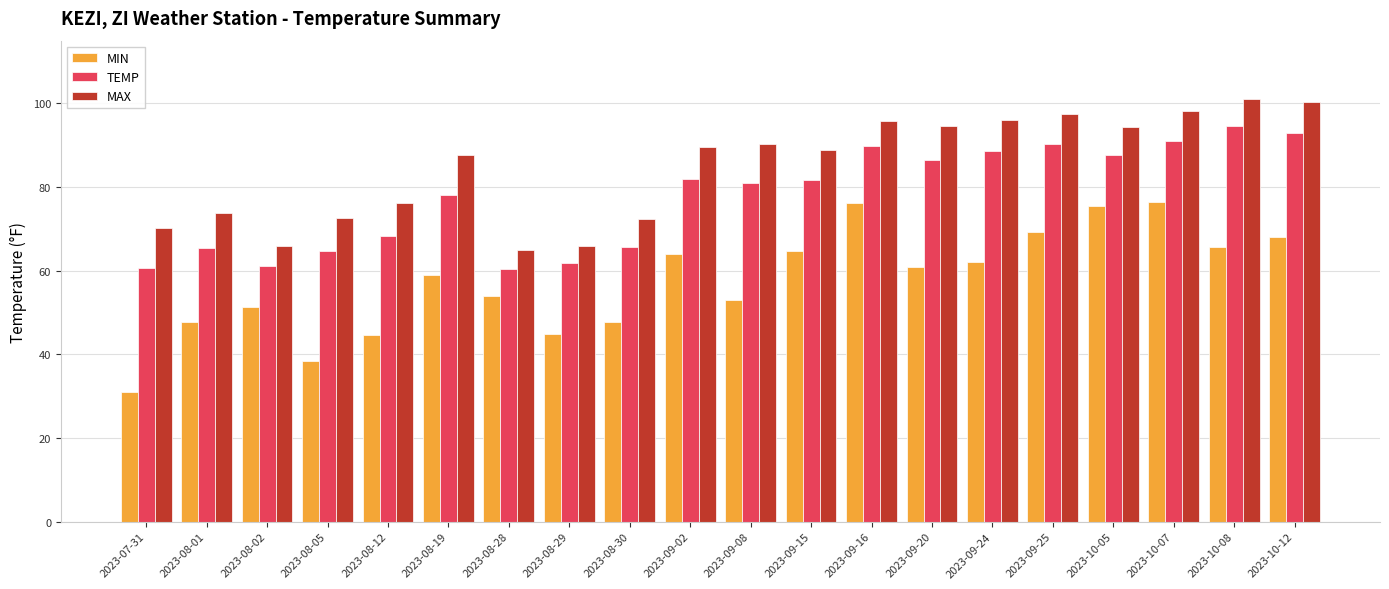

Read the TEMP value at 2023-09-02.

82.0